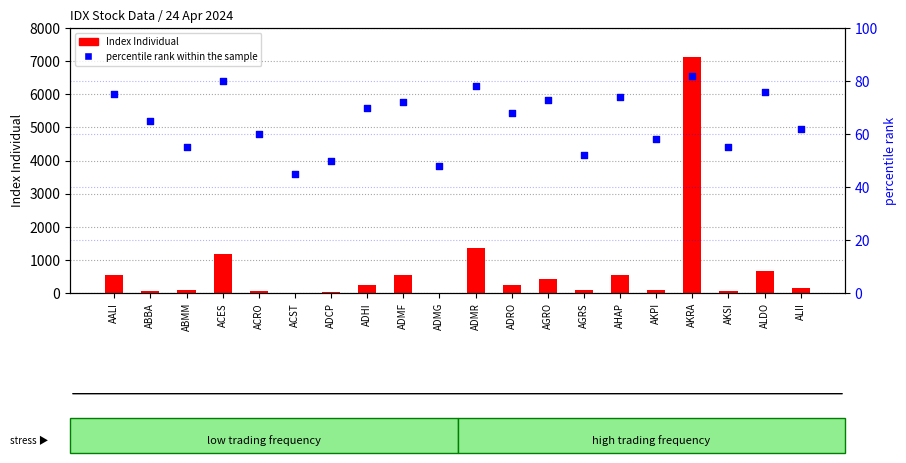

Which series contains the highest Y value?

Index Individual